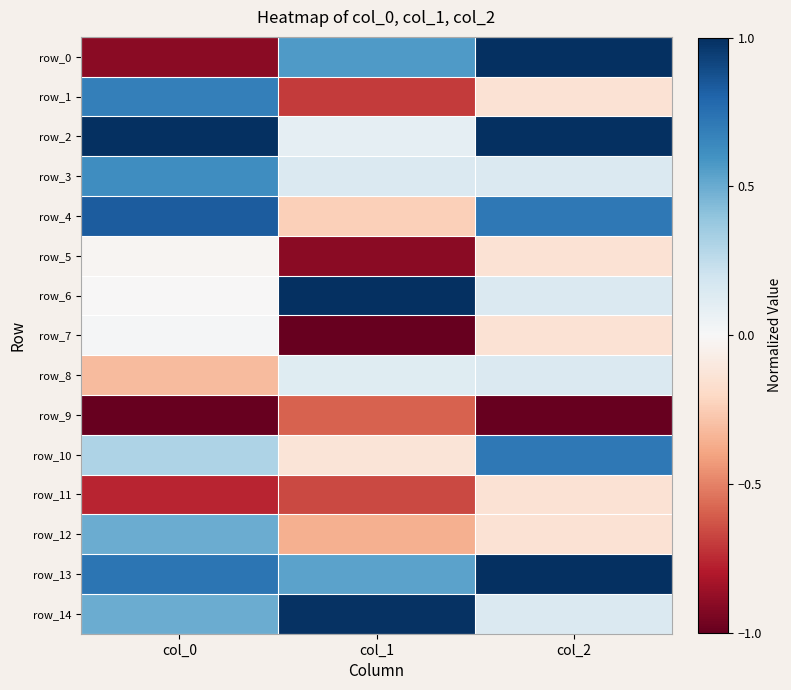

What is the maximum value for row_8?

0.1